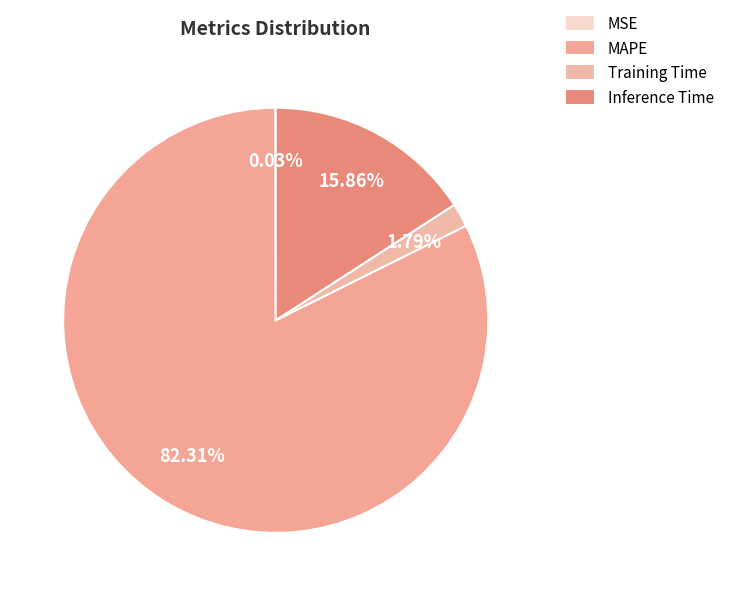

To the nearest percent, what is the combined percentage of Inference Time and MSE?

16%